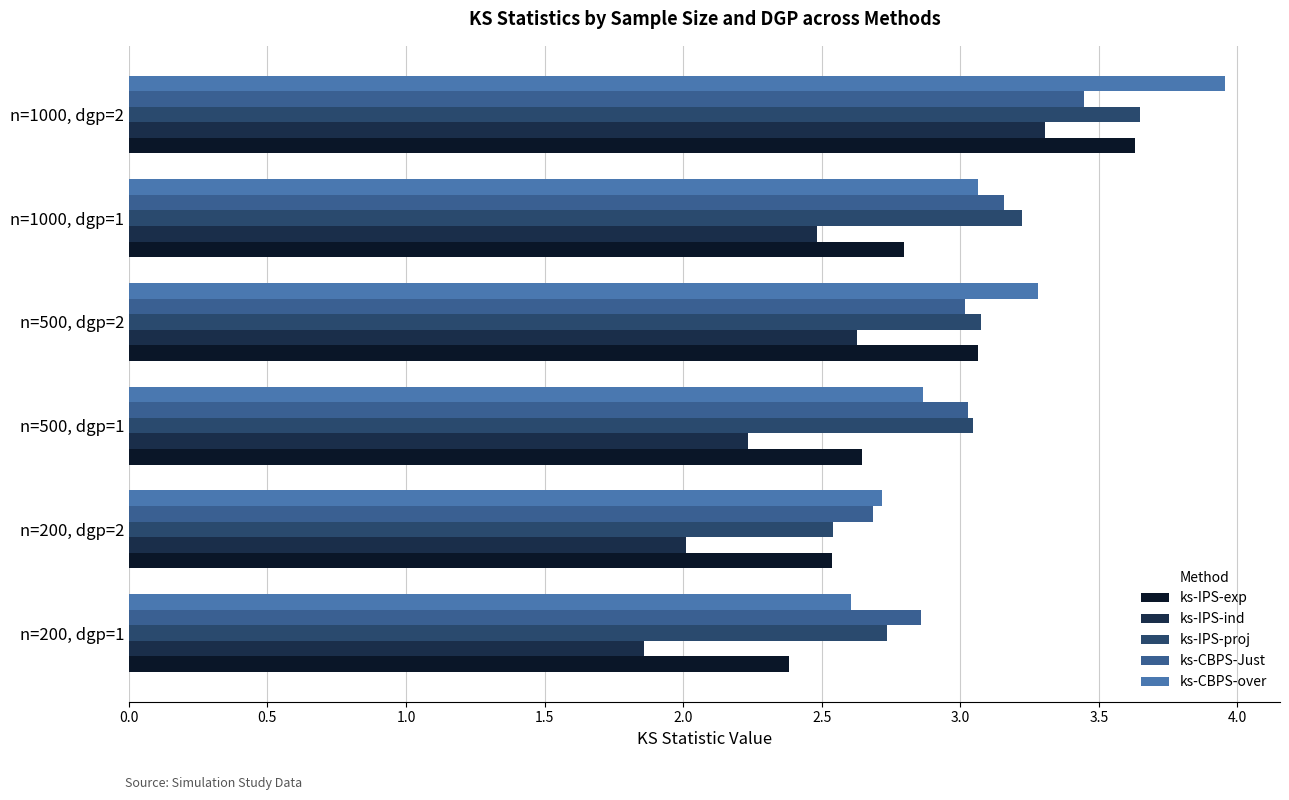

How many values in the ks-IPS-proj series exceed 3?

4